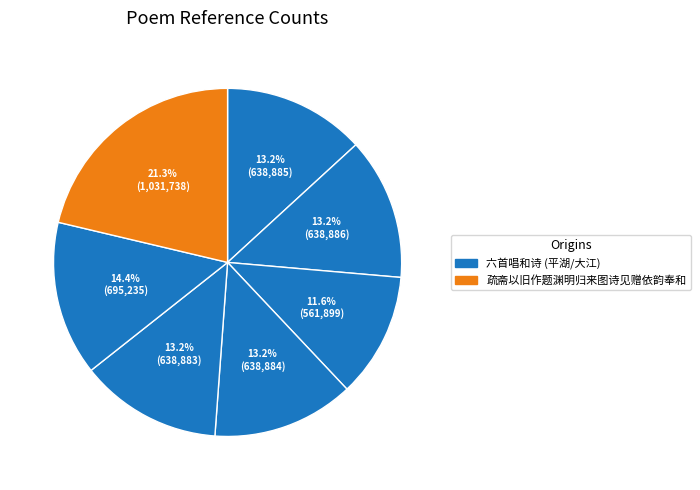

How many segments does this pie chart have?

7